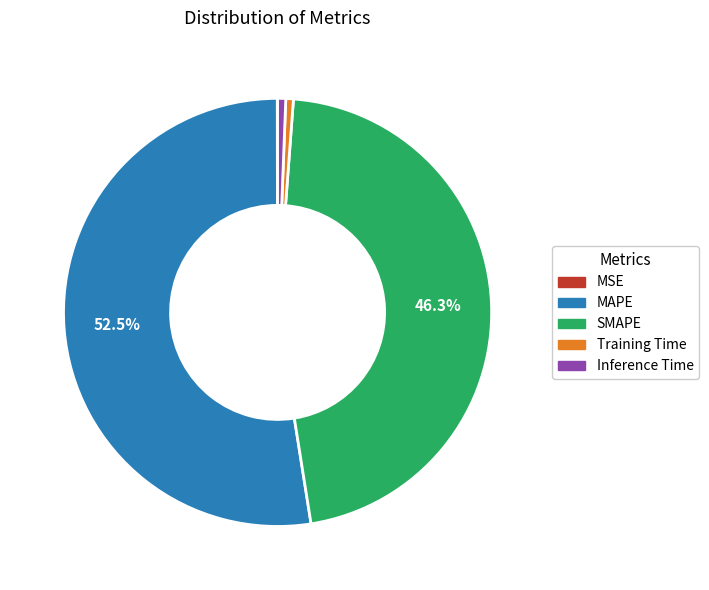

Is the sum of Inference Time and Training Time greater than half?

No